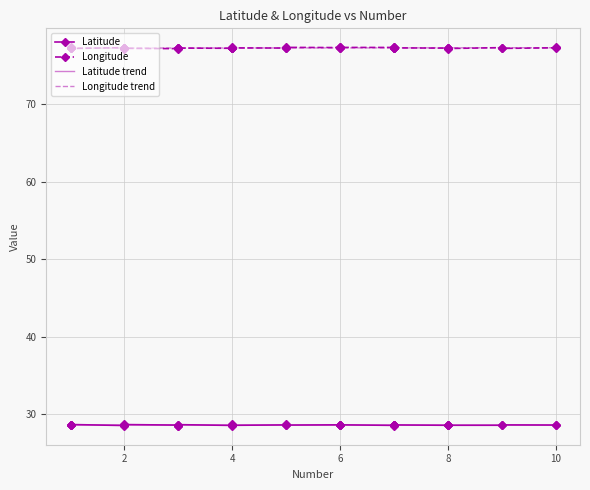

True or false: Longitude trend and Latitude trend cross at least once.

False